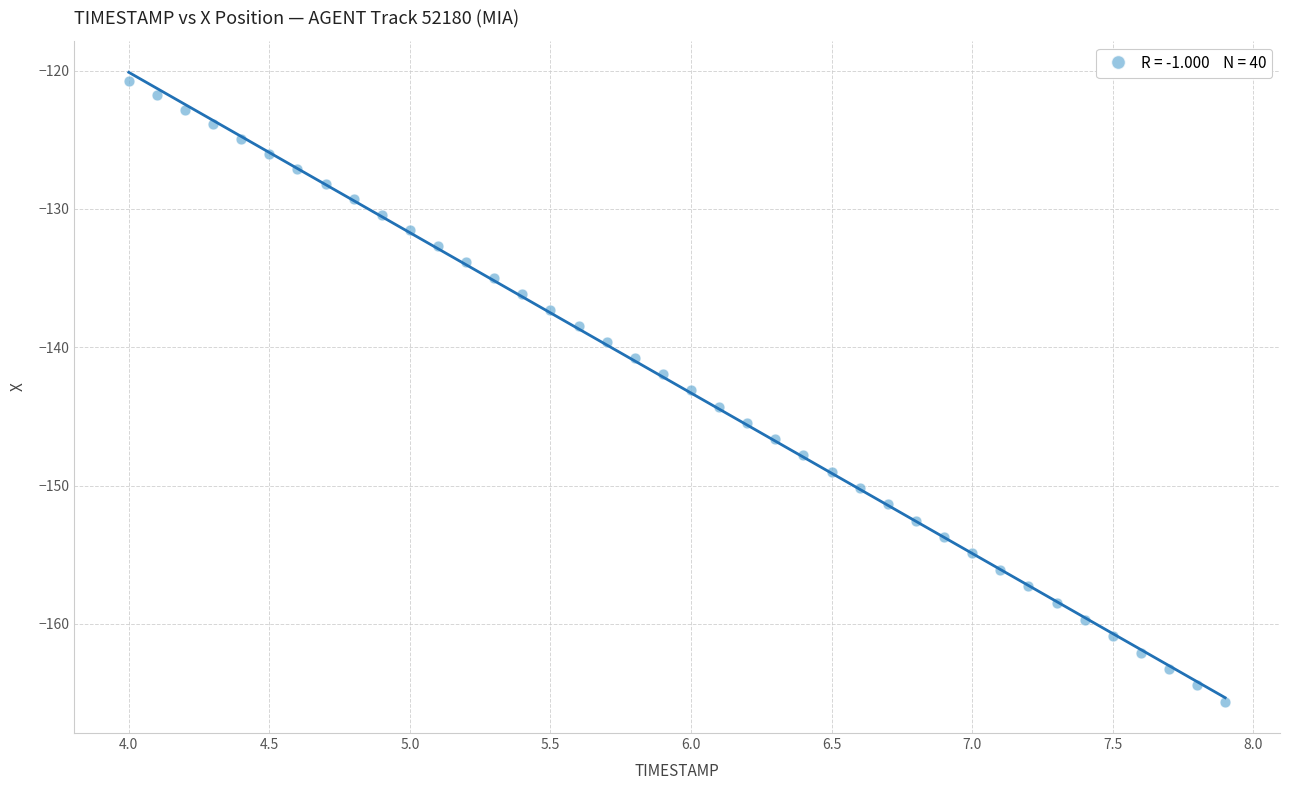

What is the range of Y values (max minus min)?

44.9